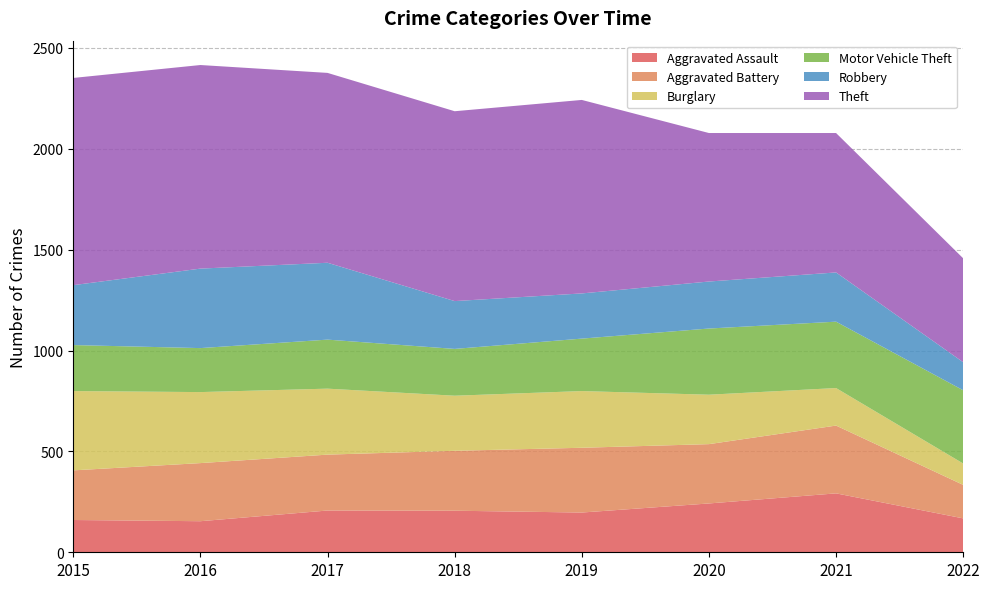

Reading left to right, extract all data points from this chart.

Aggravated Assault: 160	154	207	206	197	242	292	168
Aggravated Battery: 246	288	277	297	321	294	336	166
Burglary: 393	352	327	273	281	245	186	106
Motor Vehicle Theft: 228	218	243	232	260	328	329	363
Robbery: 297	394	381	237	224	233	244	139
Theft: 1027	1009	941	941	959	736	691	515